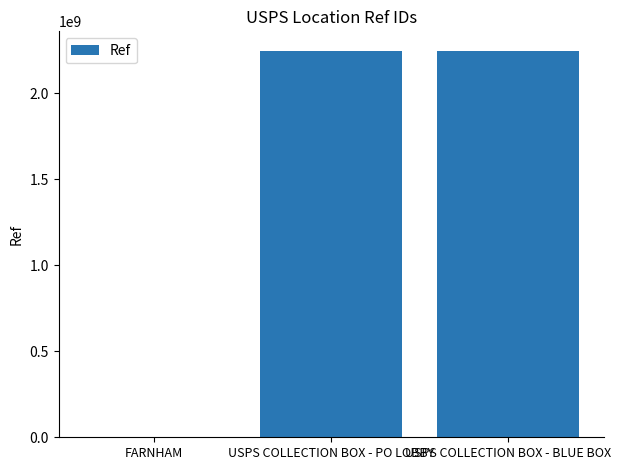

What is the maximum value shown in the chart?

2246000002